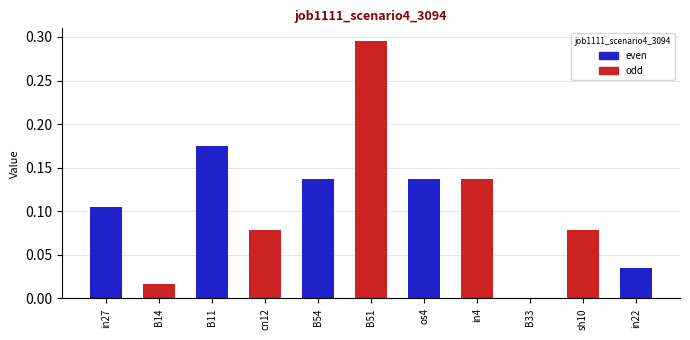

At which category does the chart reach its peak across all series?

B51